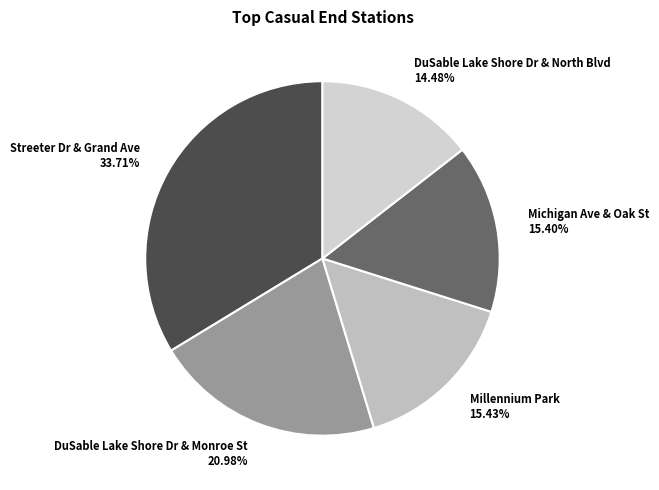

True or false: Michigan Ave & Oak St accounts for 25% of the total.

False